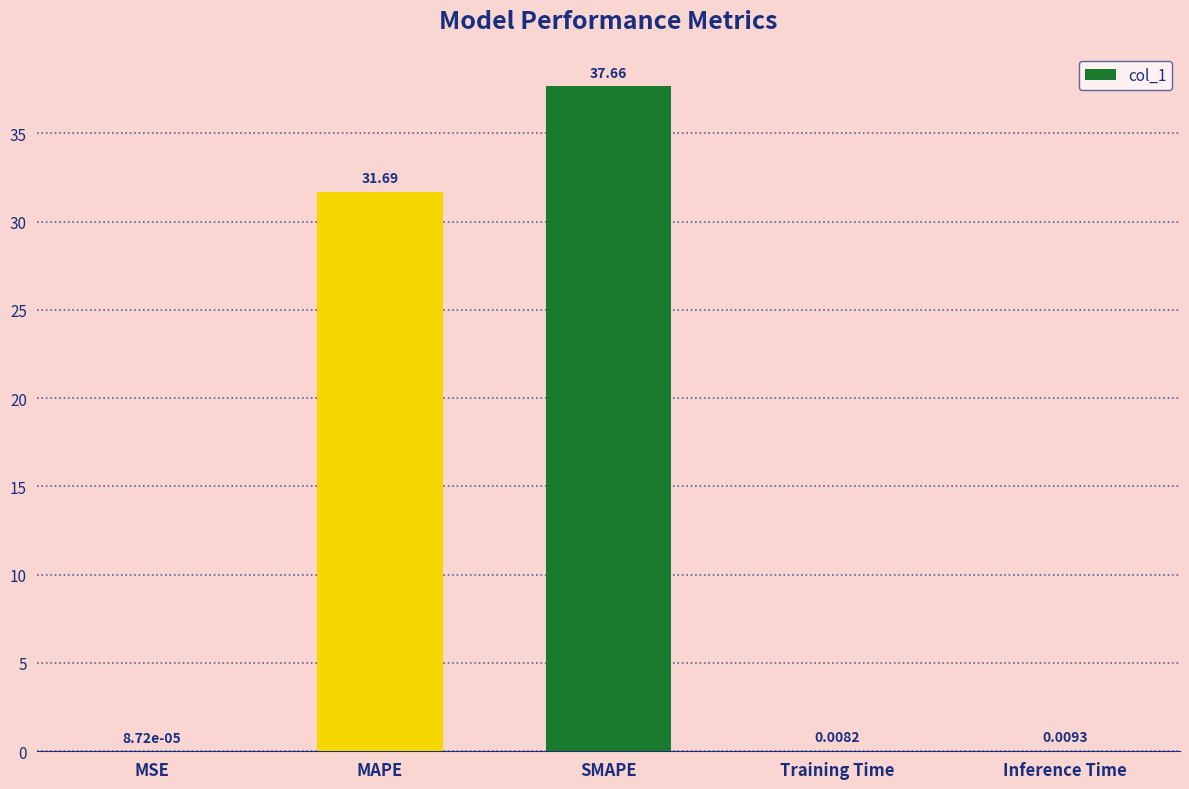

What is the greatest value displayed?

37.7